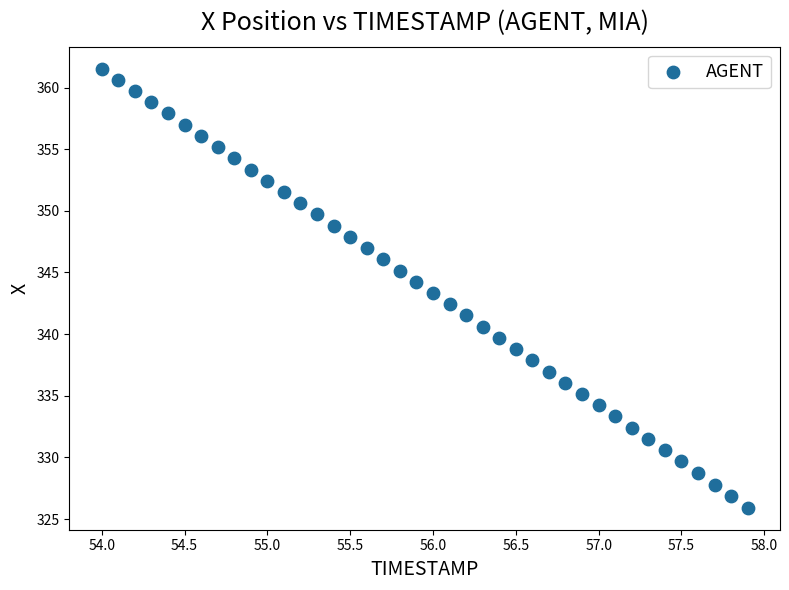

What is the range of X values (max minus min)?

3.9